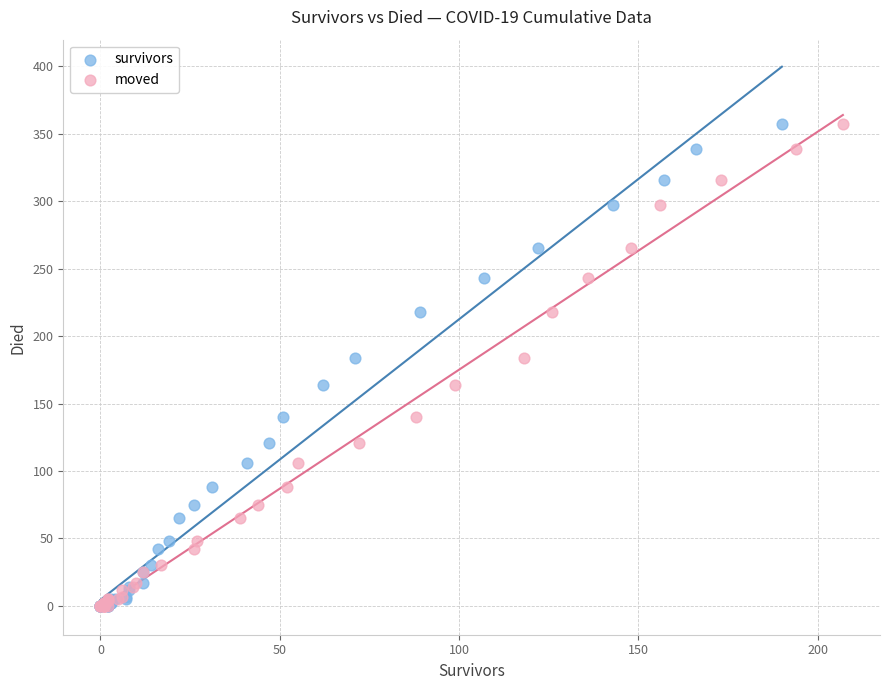

What are all the series names shown in the legend?

survivors, moved